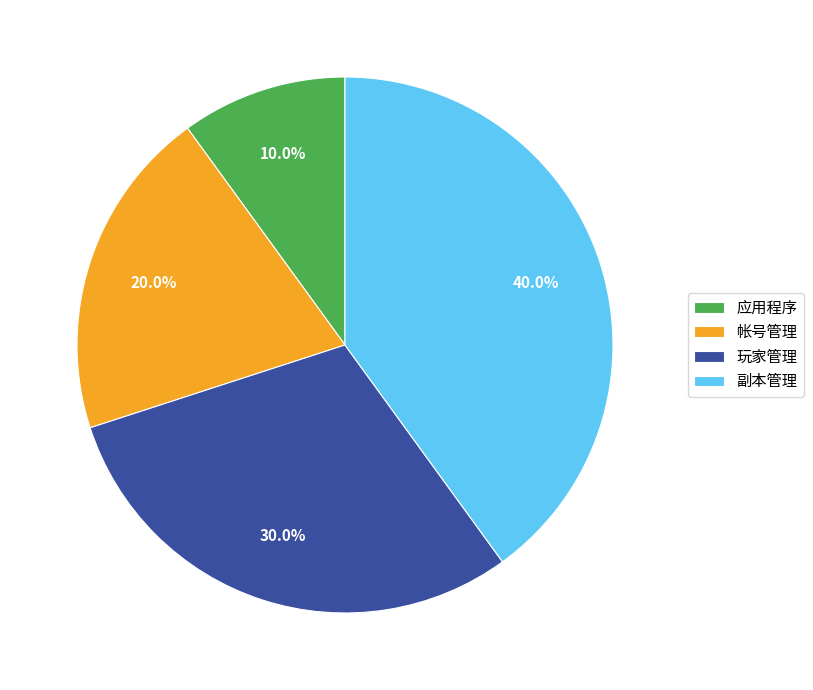

To the nearest percent, what portion does 玩家管理 represent?

30%